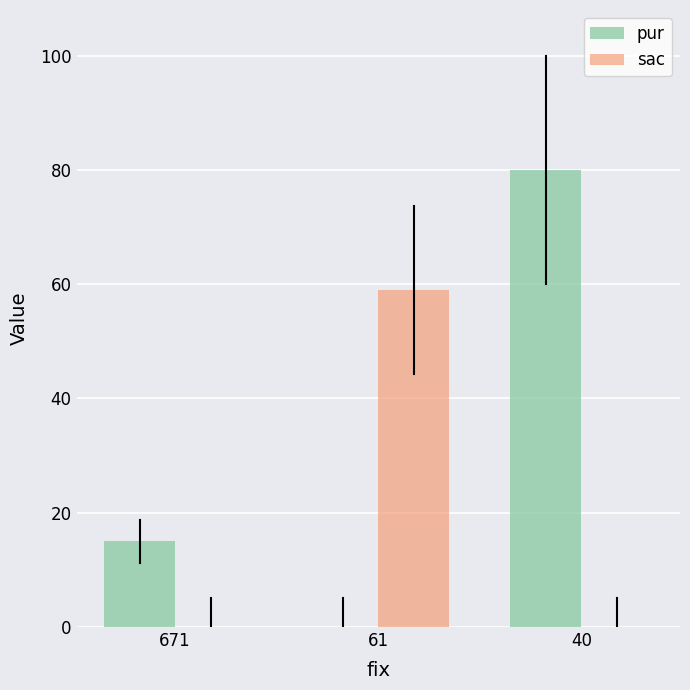

What is the average value of the pur series?

32